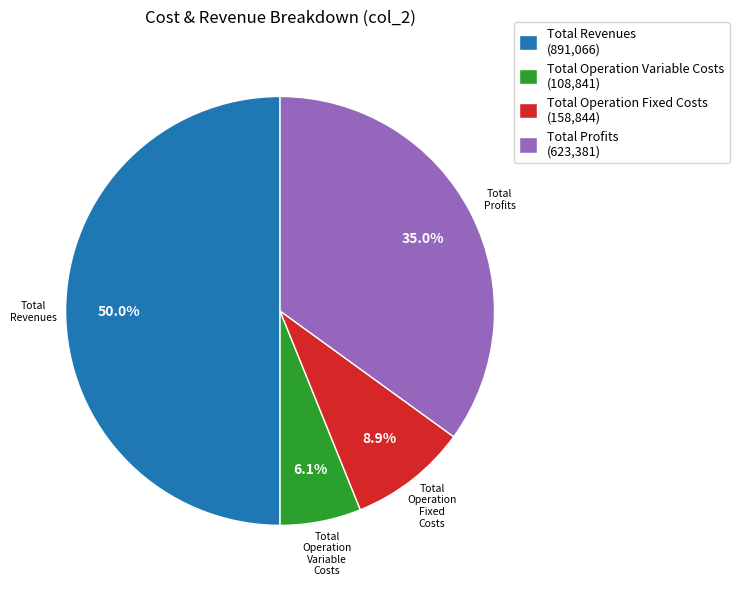

To the nearest percent, what percentage of the pie is Total Operation Variable Costs?

6%